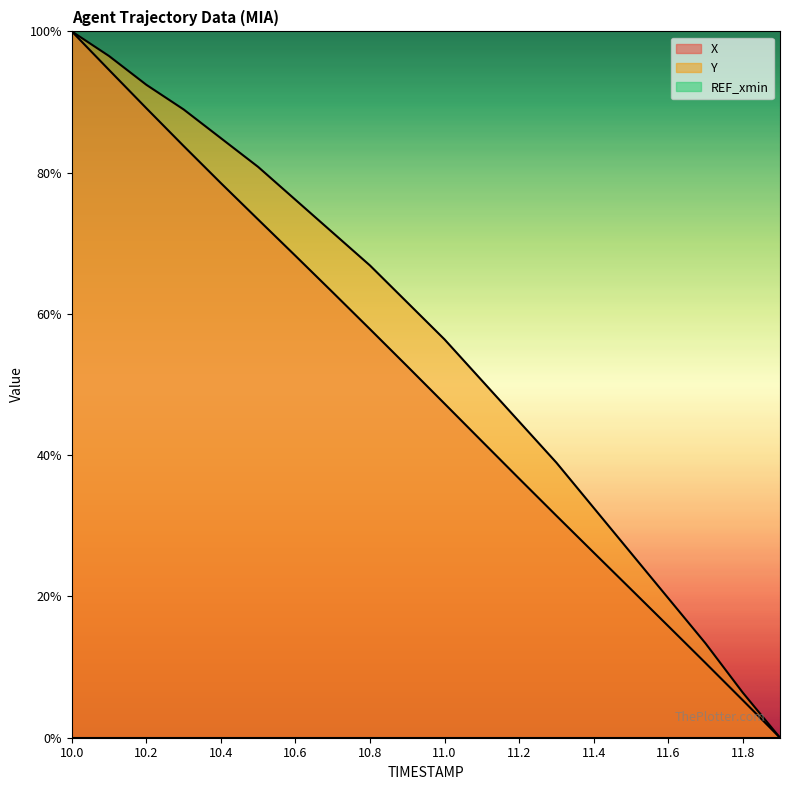

True or false: Y has more than 0 interior local peaks.

False